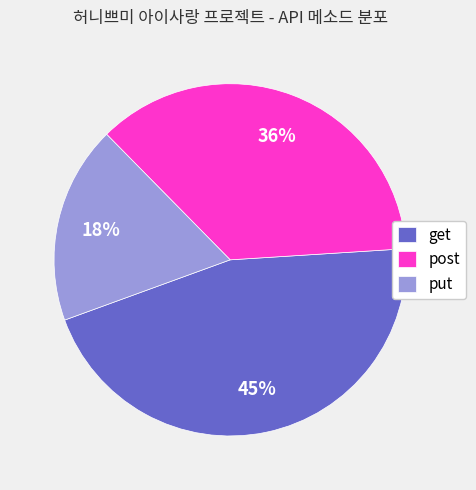

To the nearest percent, what percentage of the pie is get?

45%